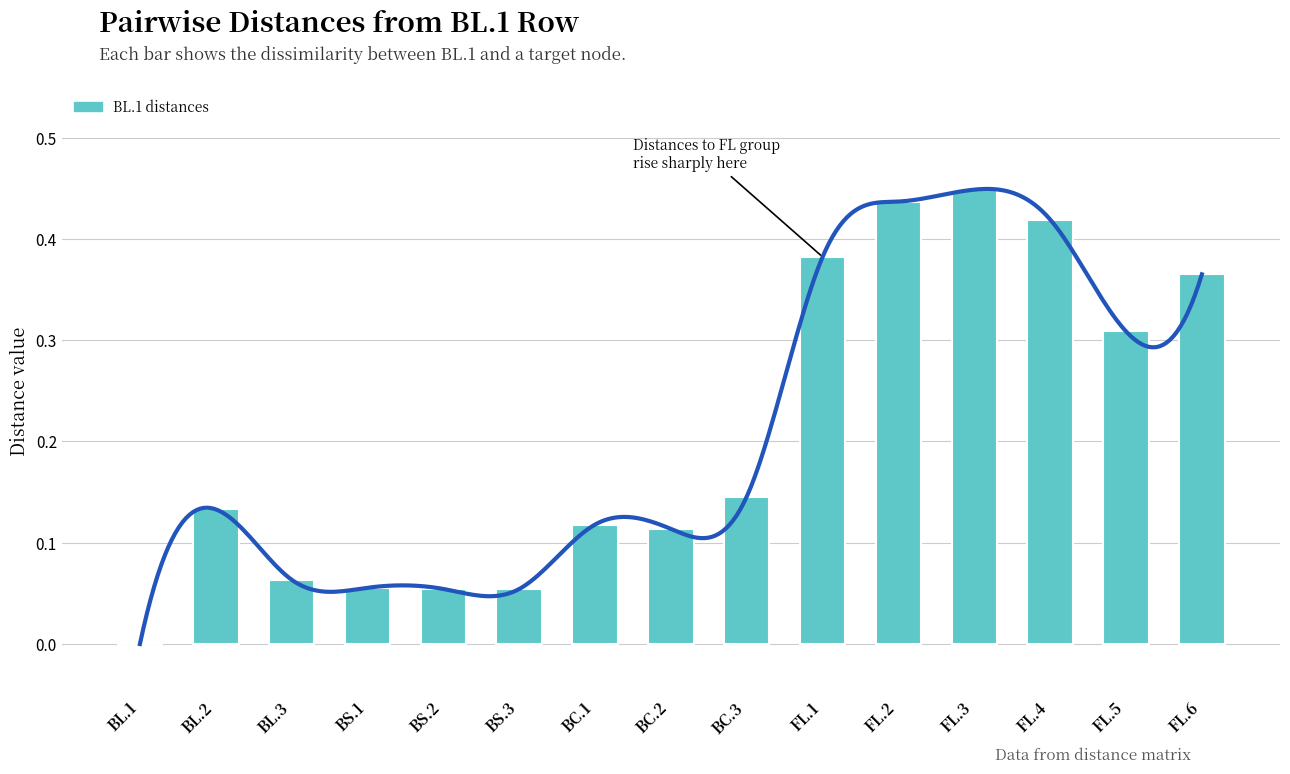

Is it true that the value at FL.3 is 0.8?

False